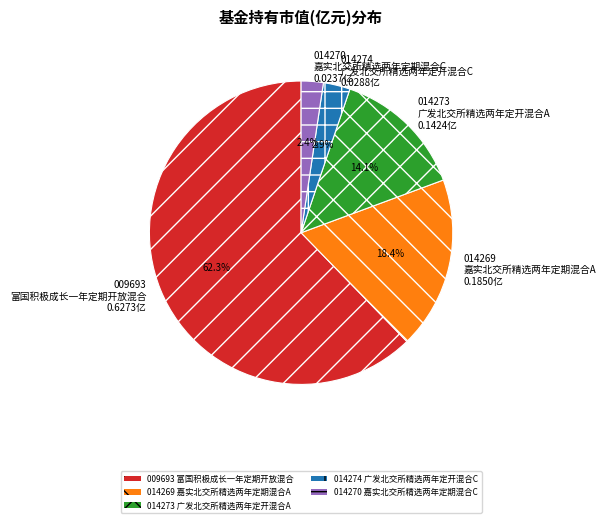

Count the number of slices in the pie.

5